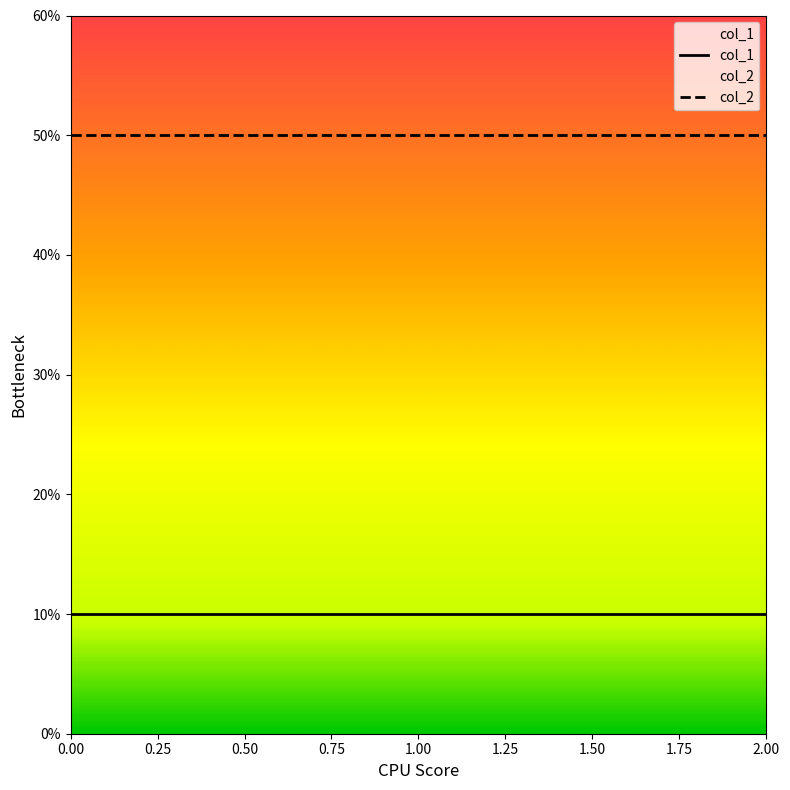

What value does the col_1 series have at 1?

10